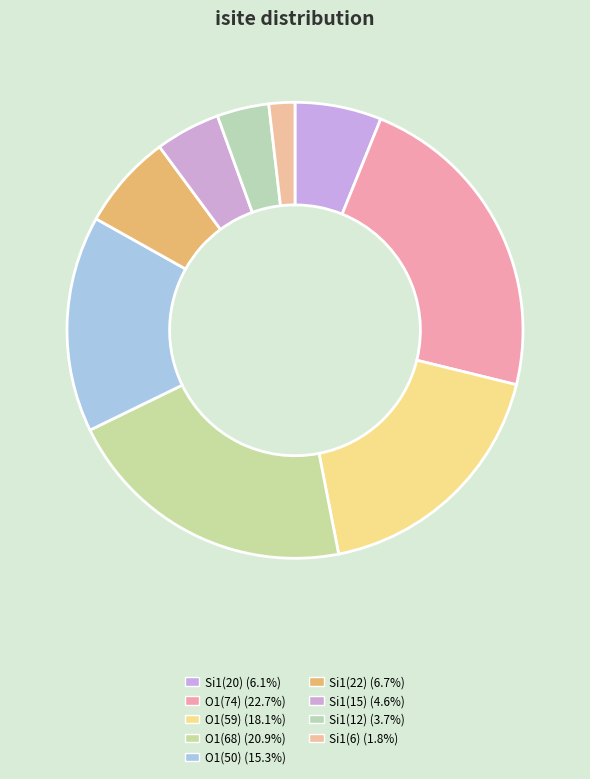

How many segments does this pie chart have?

9